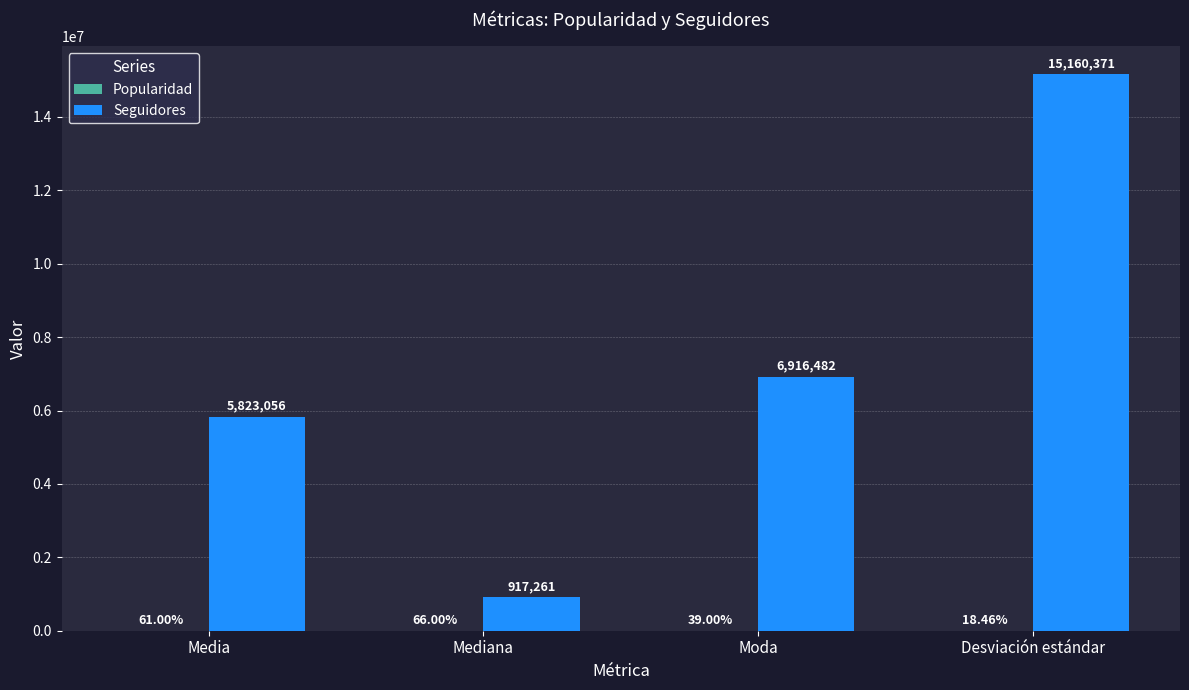

At which category does the chart reach its peak across all series?

Desviación estándar